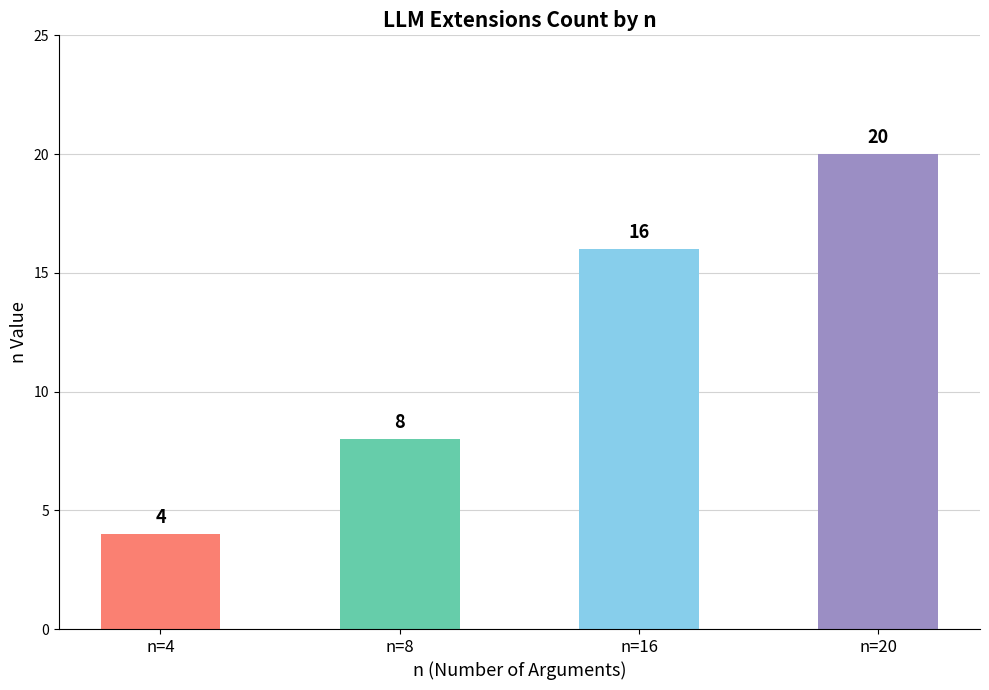

What is the change in value from n=4 to n=8?

+4